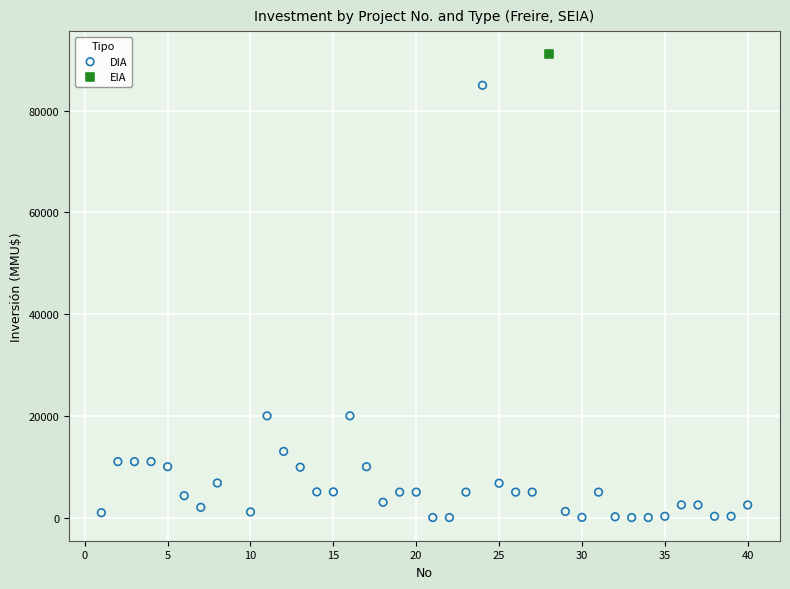

What are all the series names shown in the legend?

DIA, EIA